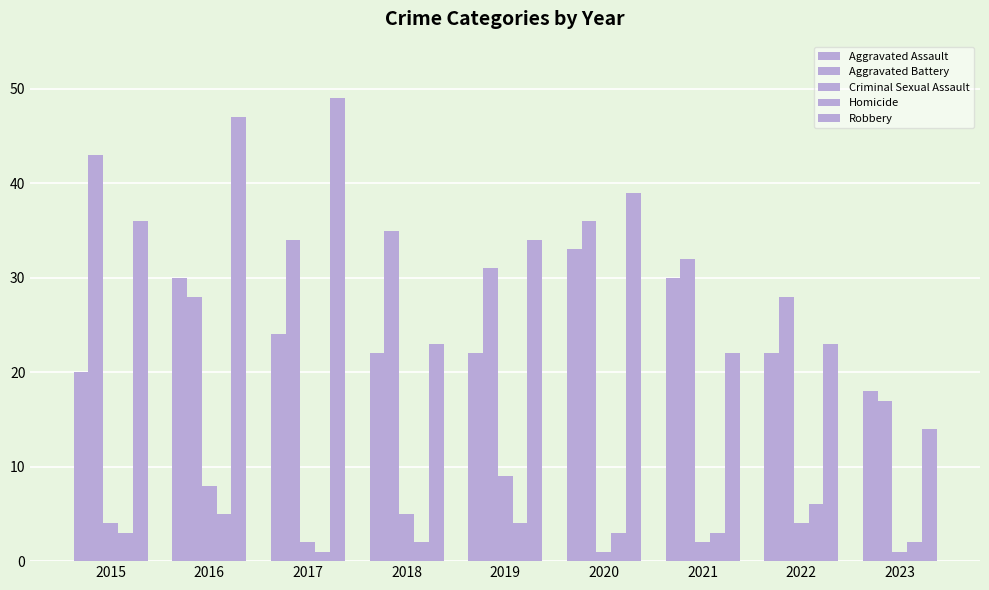

Between 2020 and 2019, which is larger?

2020